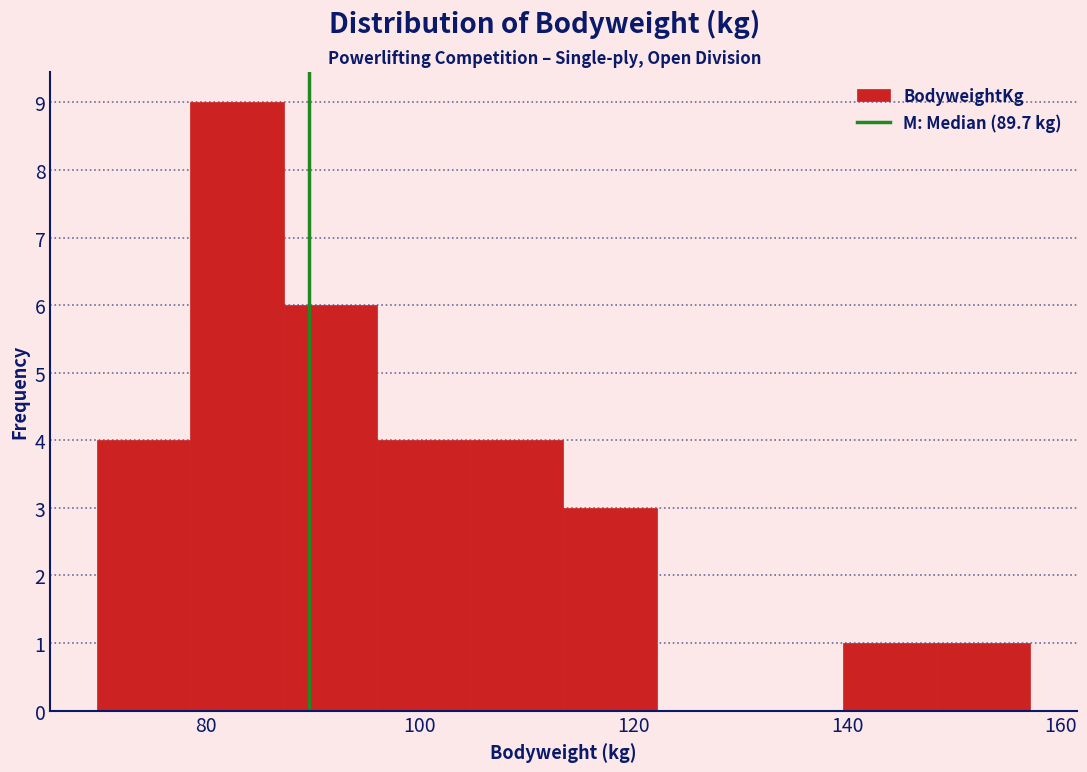

What is the height of the bar covering 78 to 88 on the x-axis? Neither the bar edges nor the heights are printed on the chart, so give them approximately, as read against the axes.

9